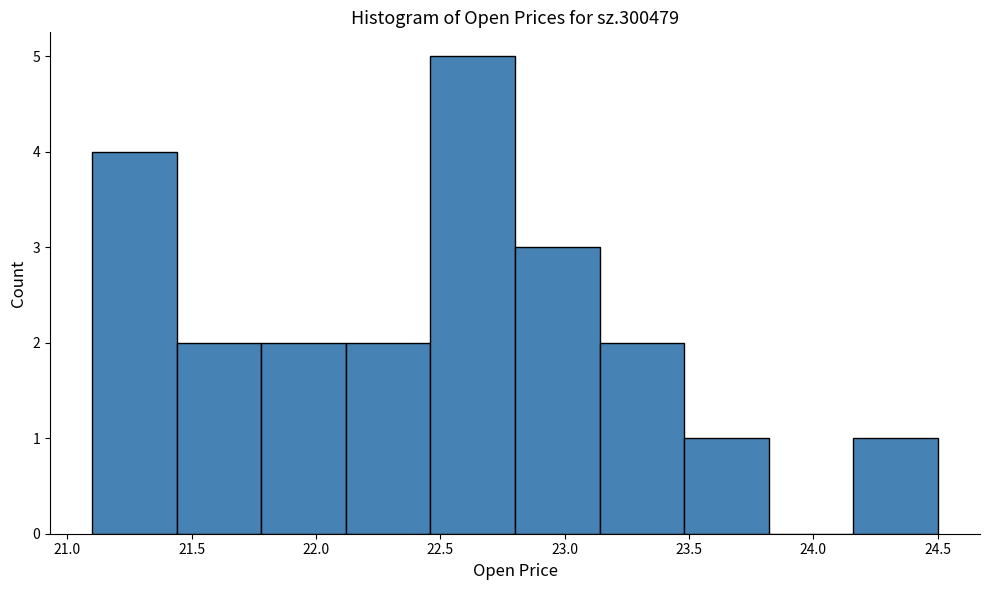

Reading left to right, transcribe this chart: for each bar, give the range it covers on the x-axis and its height. Neither the bar edges nor the heights are printed on the chart, so give them approximately, as read against the axes.

21.10 to 21.44: 4
21.44 to 21.78: 2
21.78 to 22.12: 2
22.12 to 22.46: 2
22.46 to 22.80: 5
22.80 to 23.14: 3
23.14 to 23.48: 2
23.48 to 23.82: 1
23.82 to 24.16: 0
24.16 to 24.50: 1